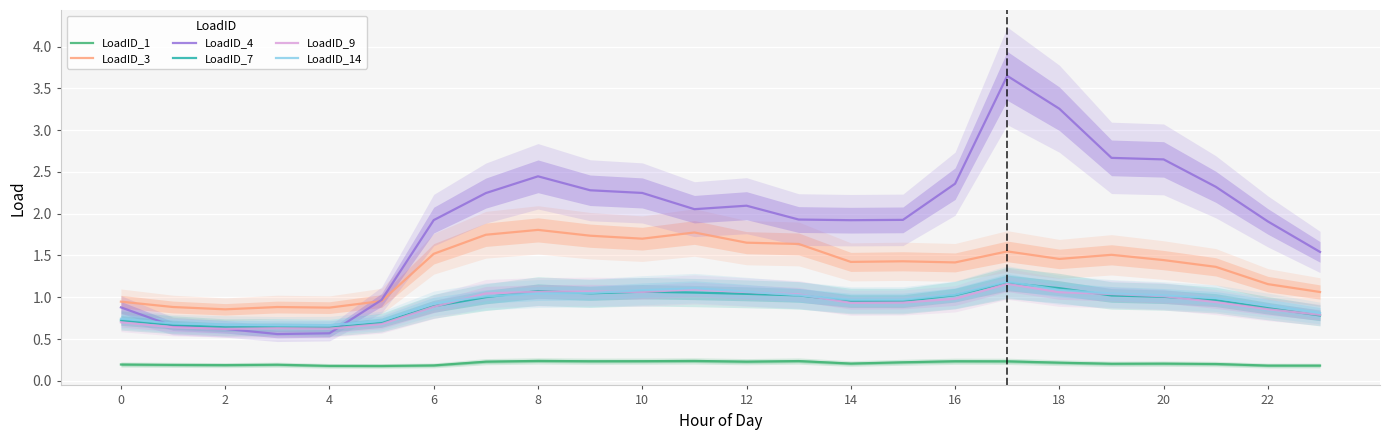

True or false: LoadID_3 has a value of 0.6 at 22.

False